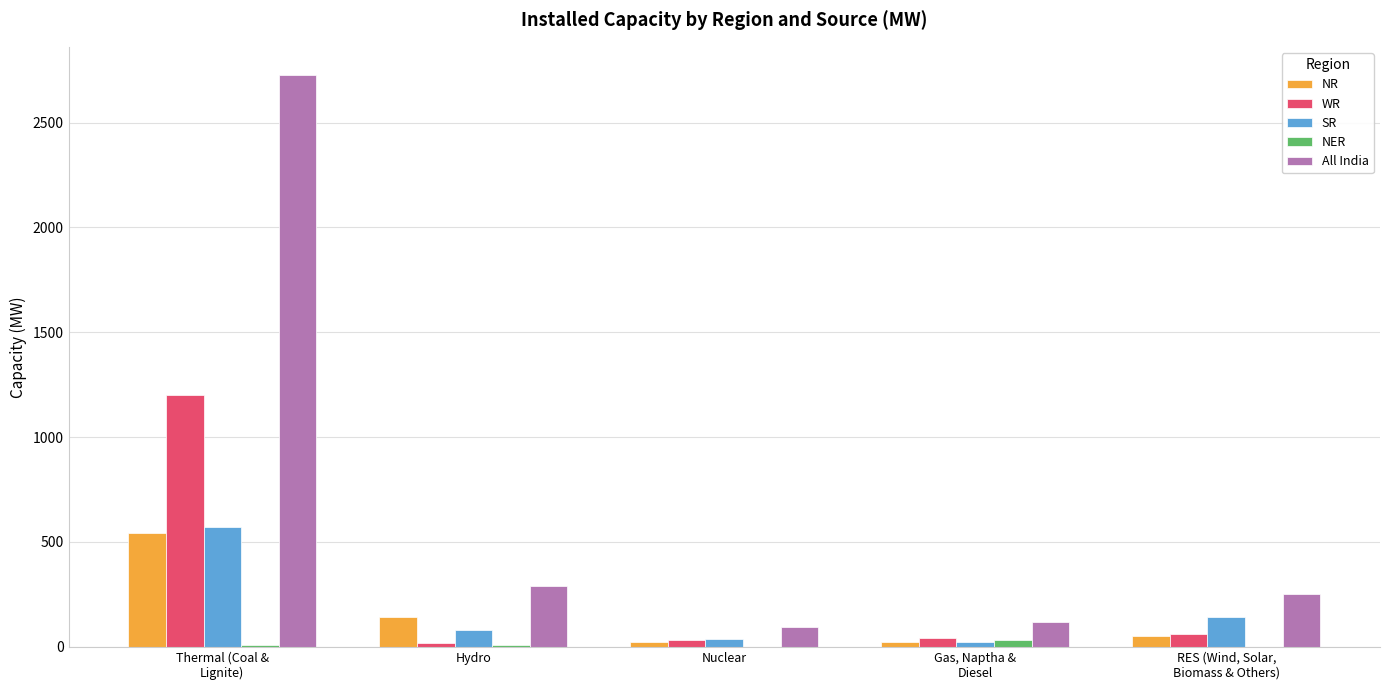

Which series has the largest total across all categories?

All India